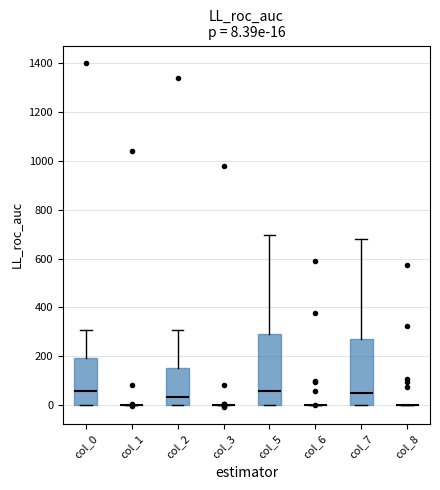

Comparing the boxes themselves (not the whiskers), which one is the tallest?

col_5